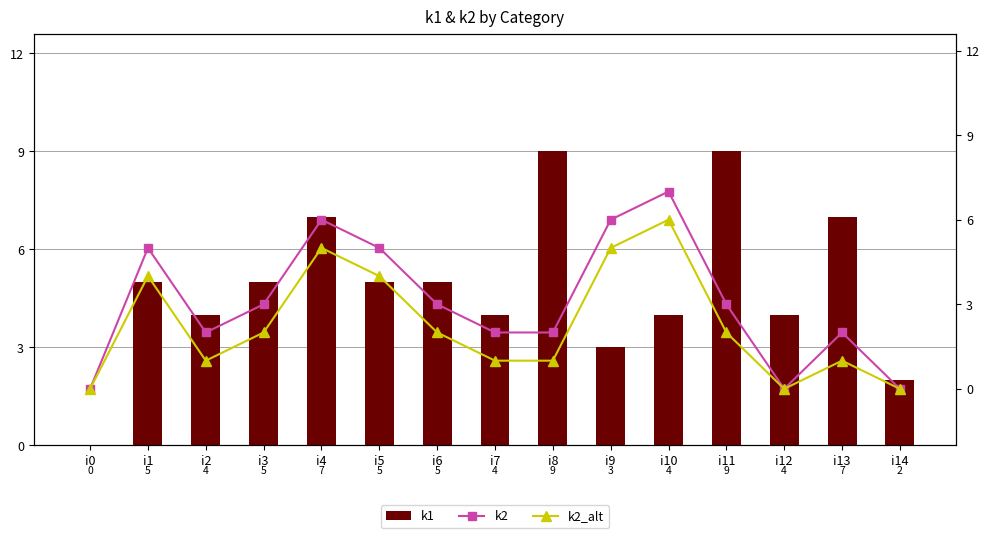

Which series has the largest total across all categories?

k1